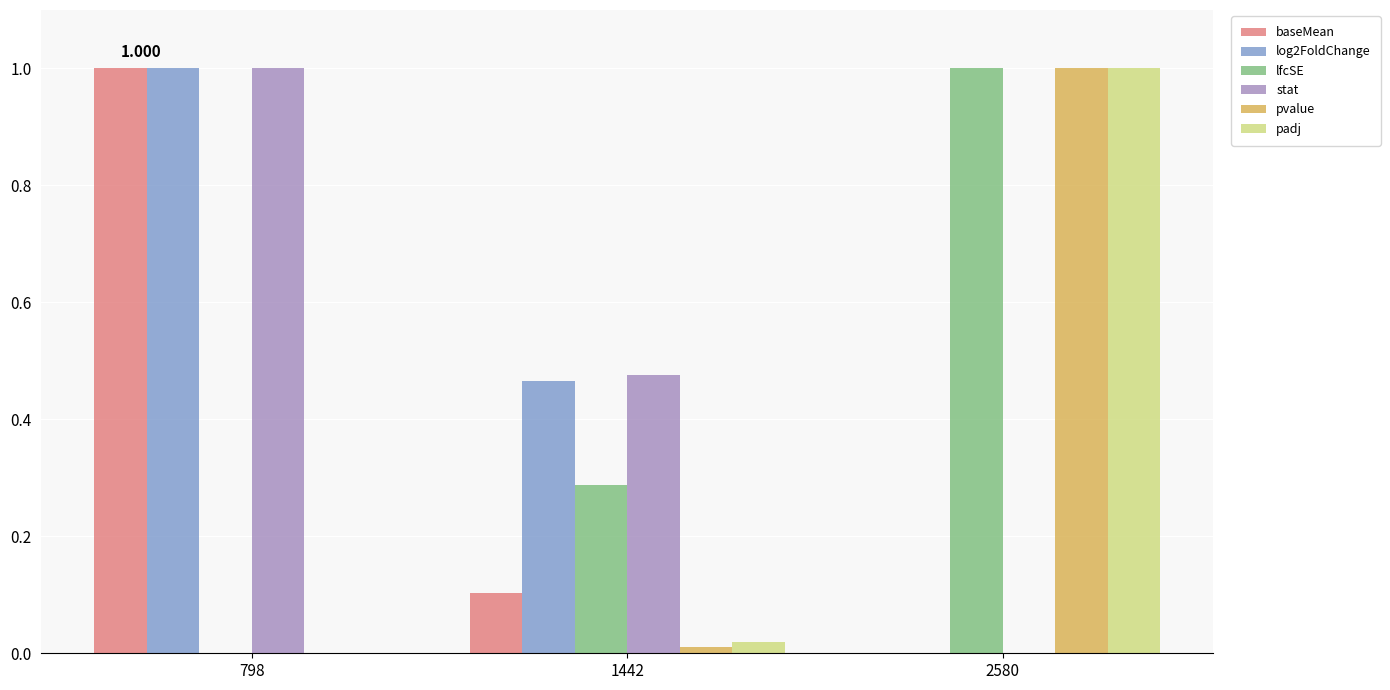

Between 1442 and 2580, which series saw the biggest shift?

pvalue